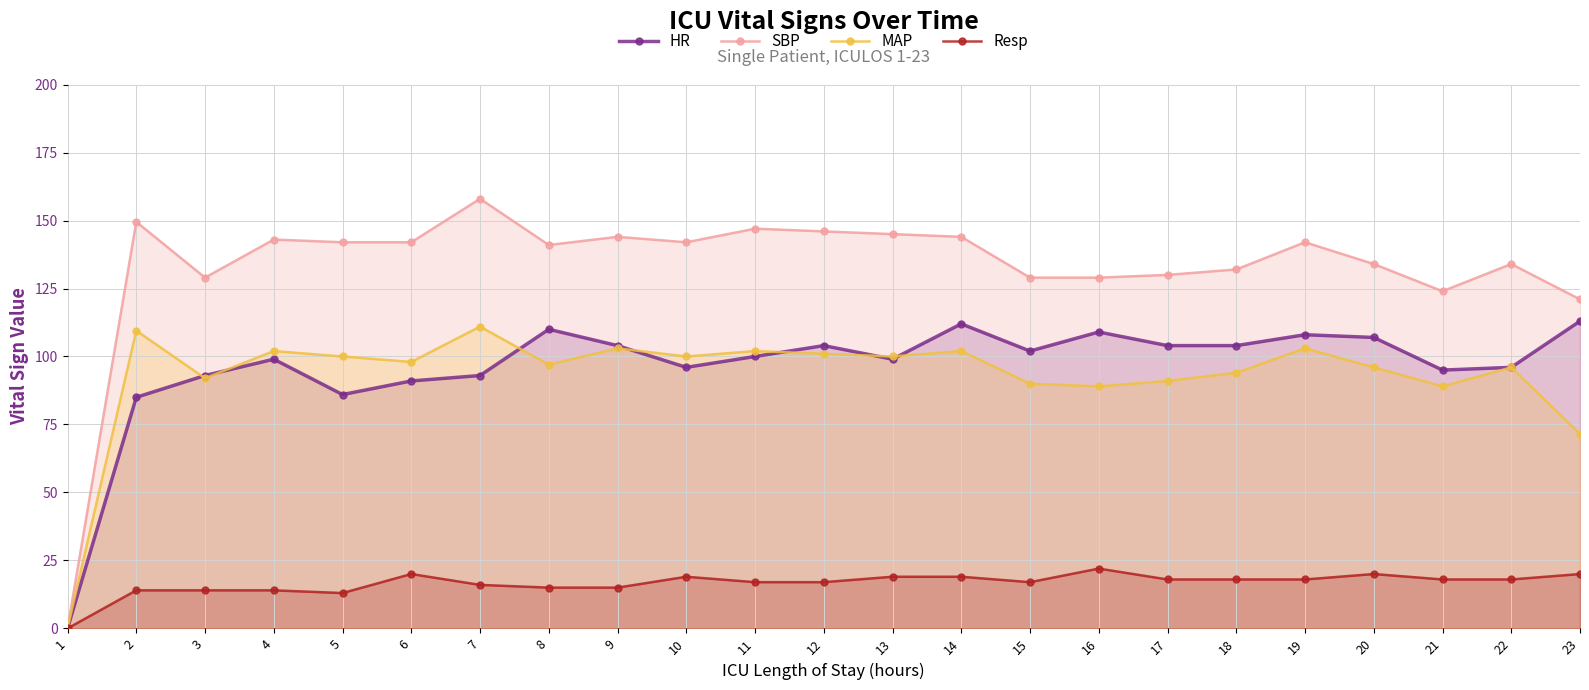

What is the maximum value for SBP?

158.0